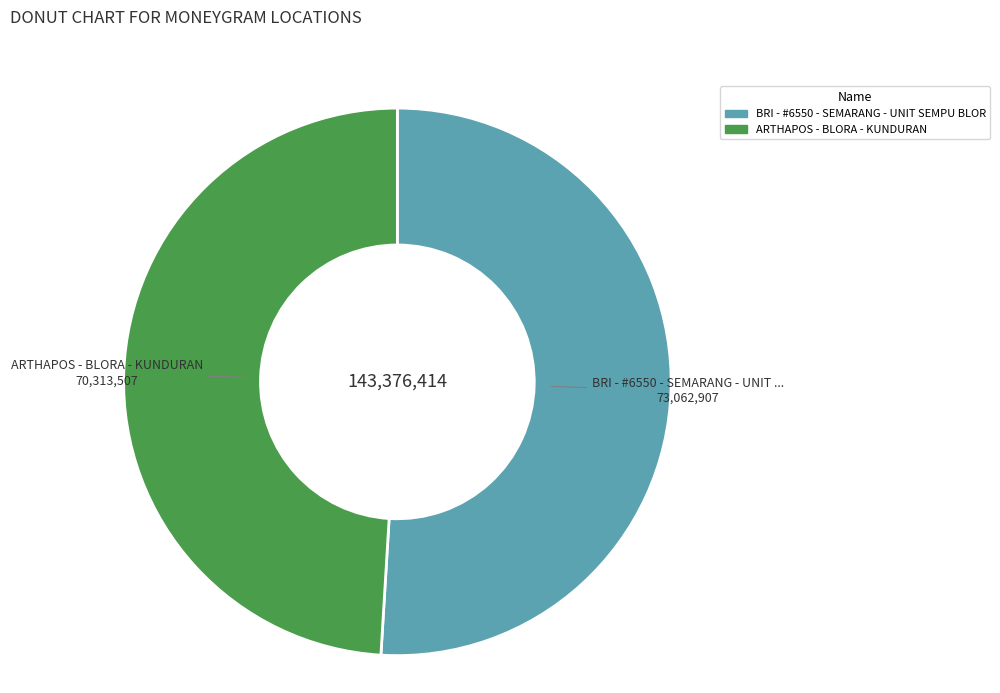

Rank the categories by value from lowest to highest.

ARTHAPOS - BLORA - KUNDURAN, BRI - #6550 - SEMARANG - UNIT SEMPU BLOR